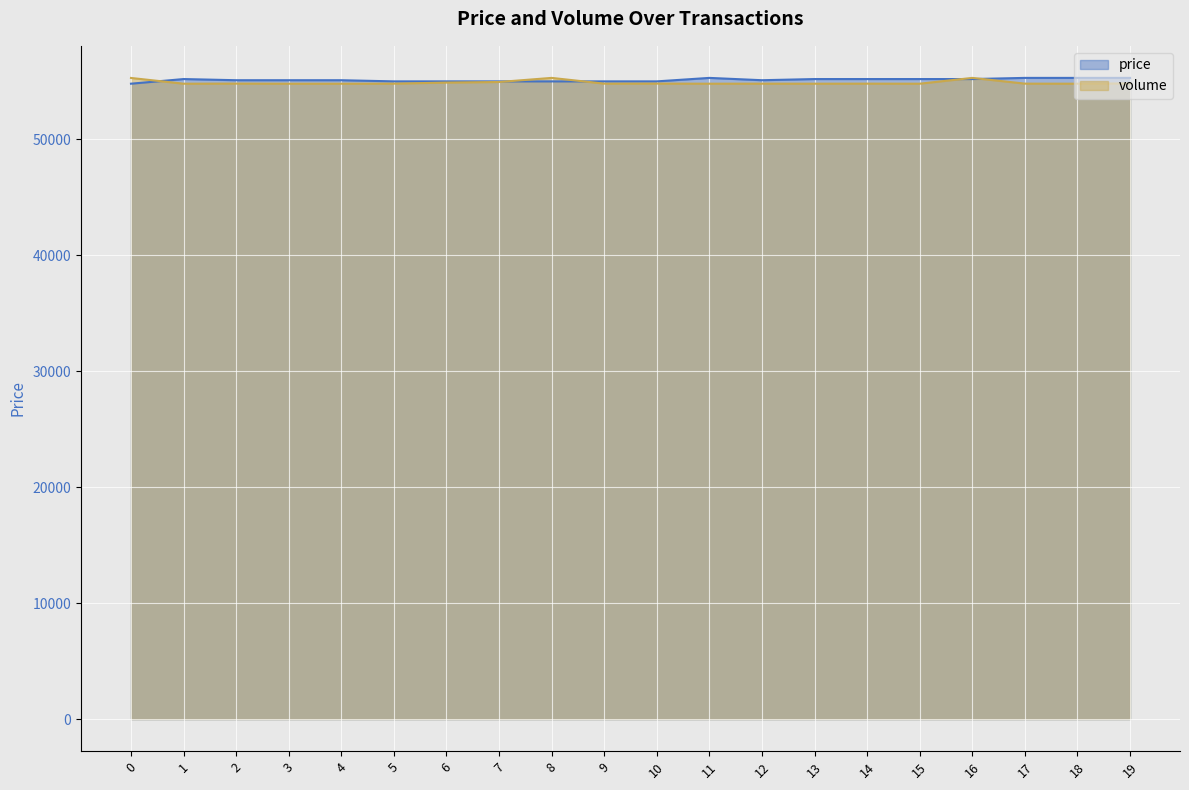

At 2, list the series in order from smallest to largest.

volume, price